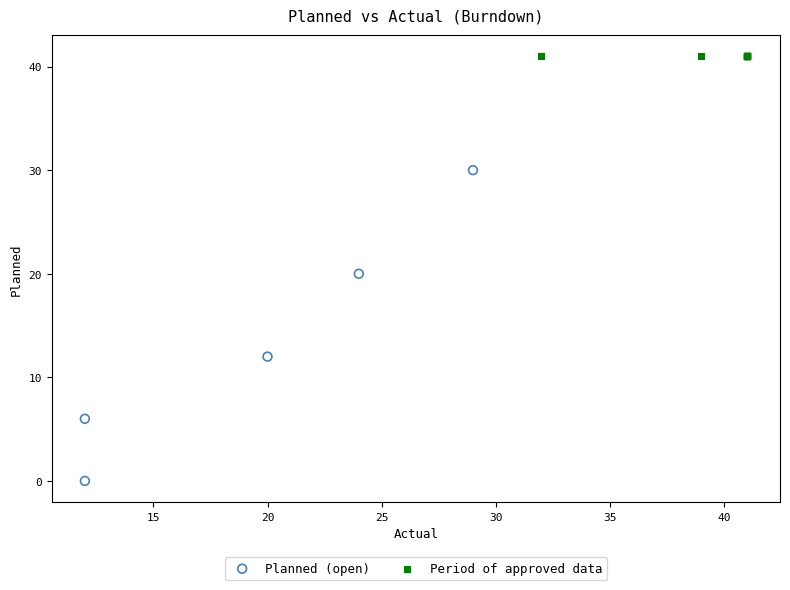

What are all the series names shown in the legend?

Planned (open), Period of approved data